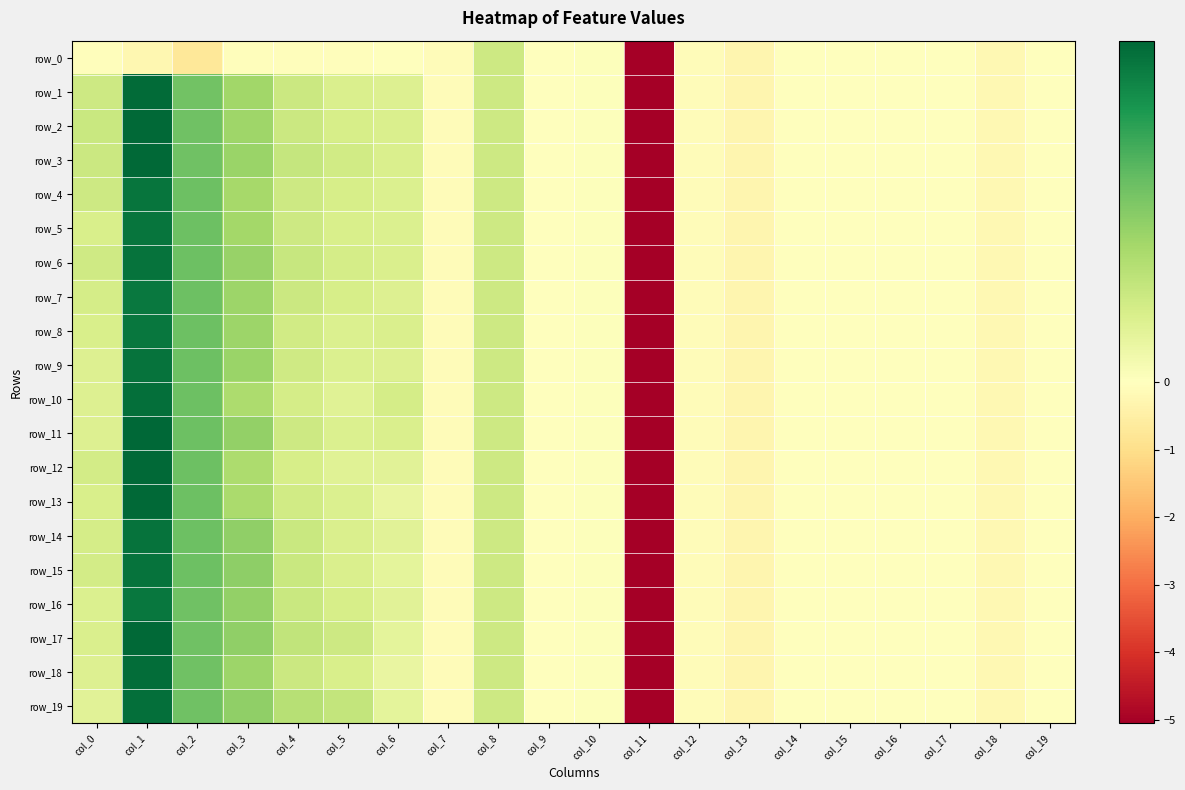

How many distinct data groups are displayed?

20